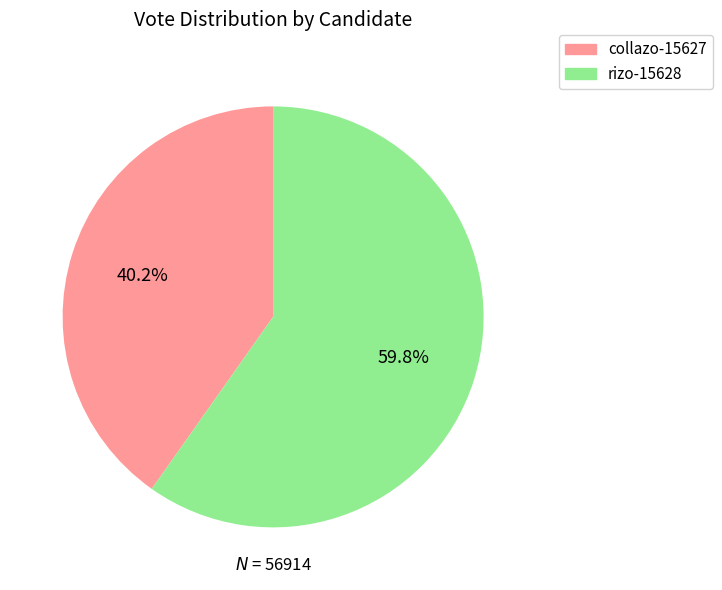

Is it true that collazo-15627 is 40% of the pie?

True